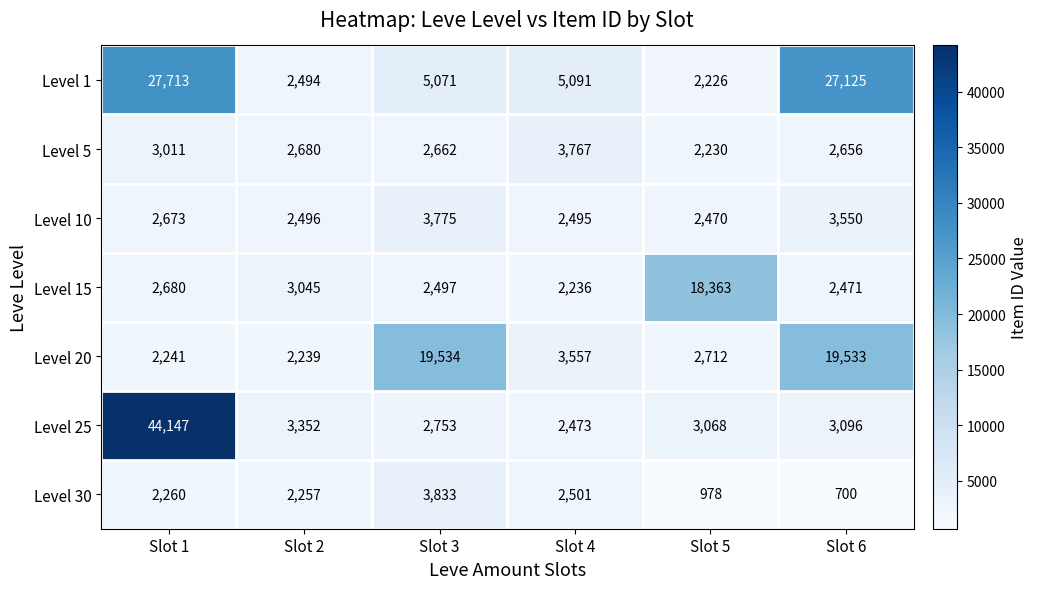

Is it true that Level 30 equals 949 at Slot 6?

False